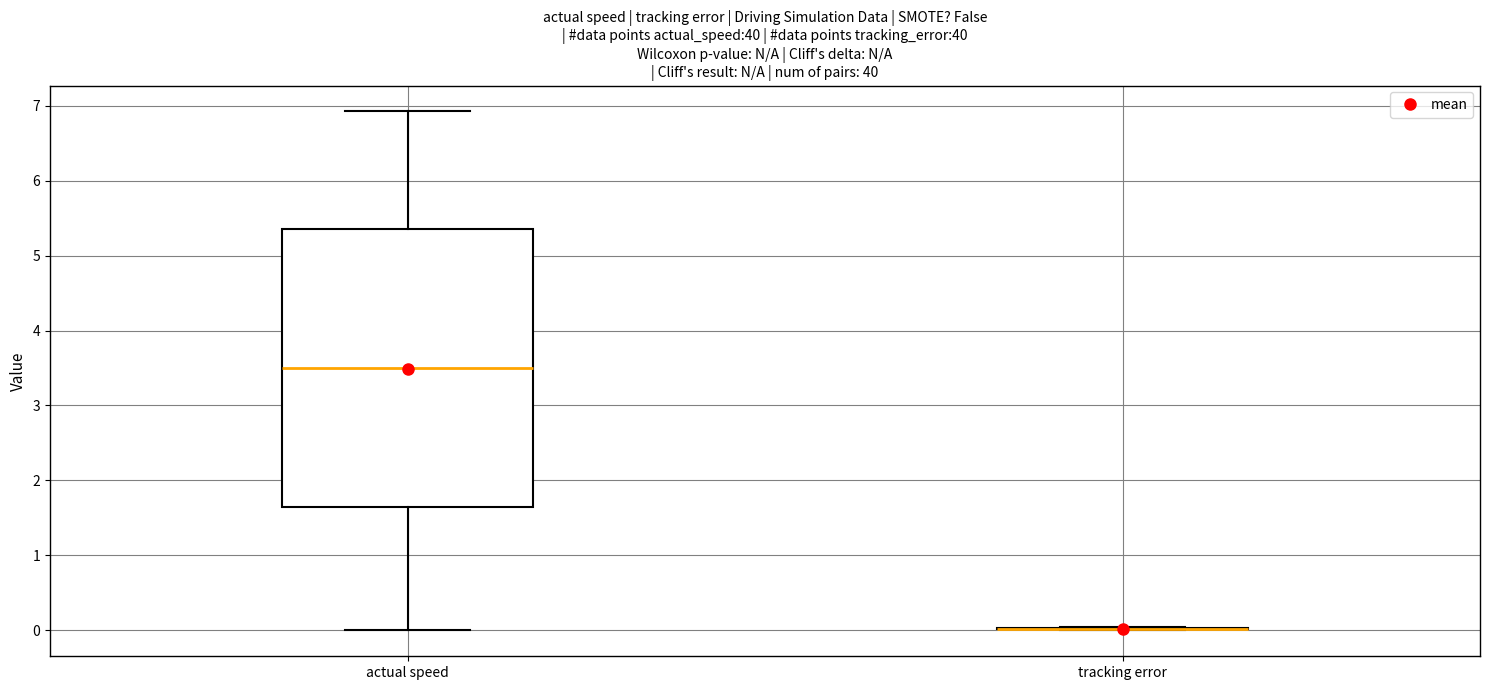

Which box is the tallest, from its lower edge to its upper edge?

actual speed